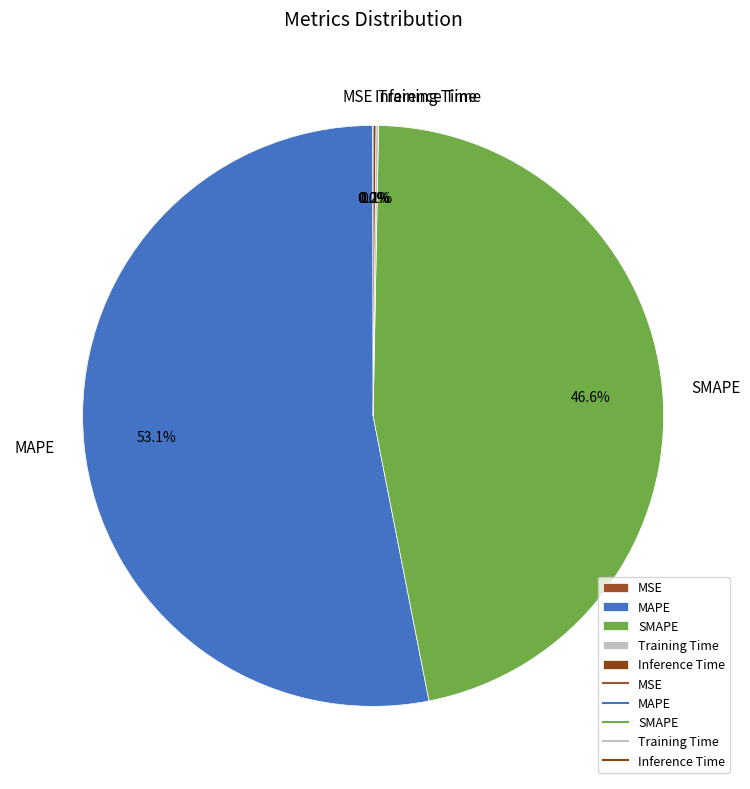

Which slice is the largest?

MAPE